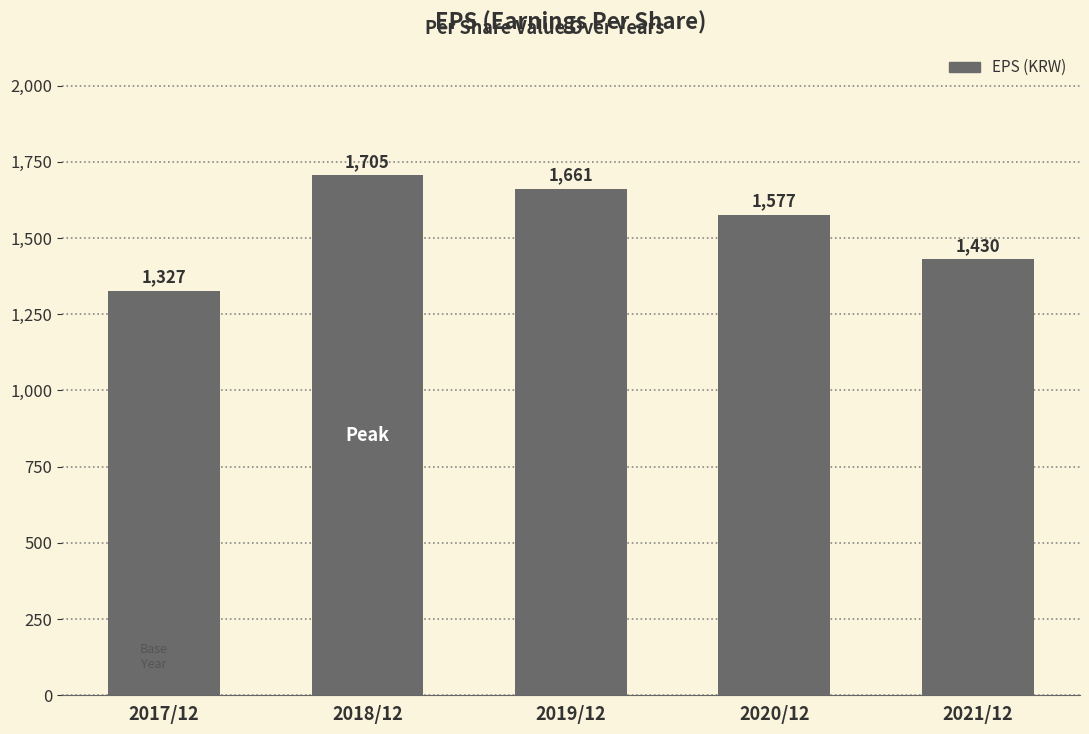

What is the smallest value displayed?

1327